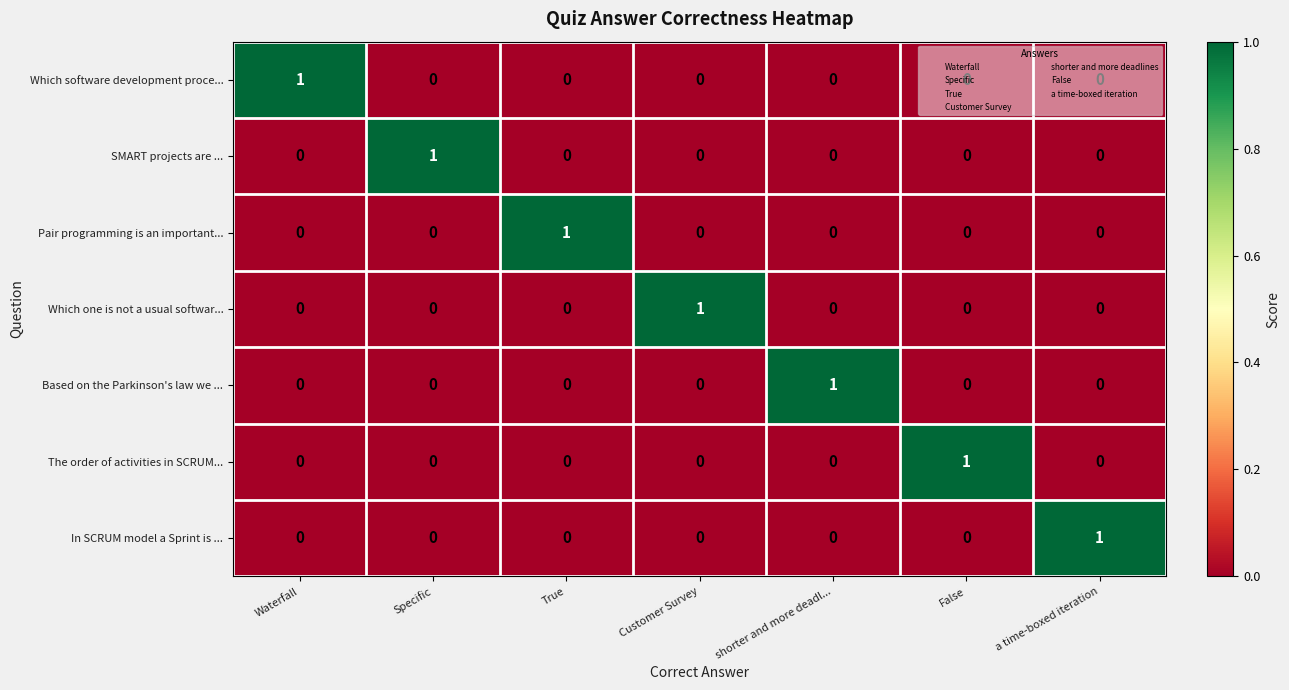

Count the Which one is not a usual softwar... values in the range 0 to 1.

7